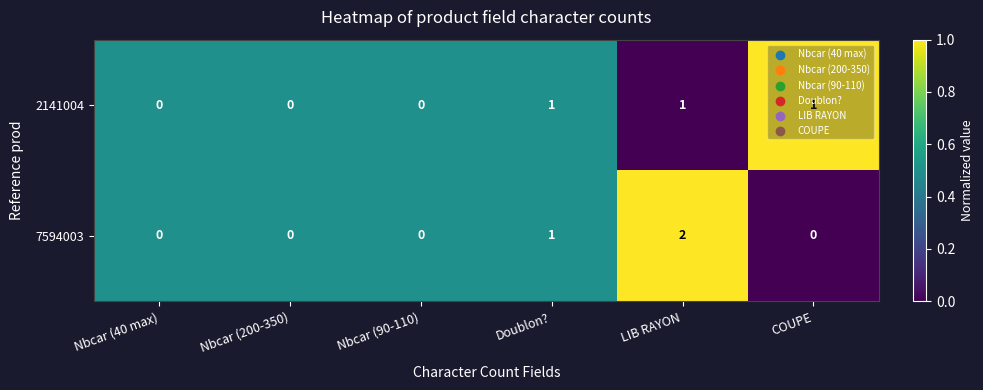

What is the difference between the highest and lowest values at COUPE?

1